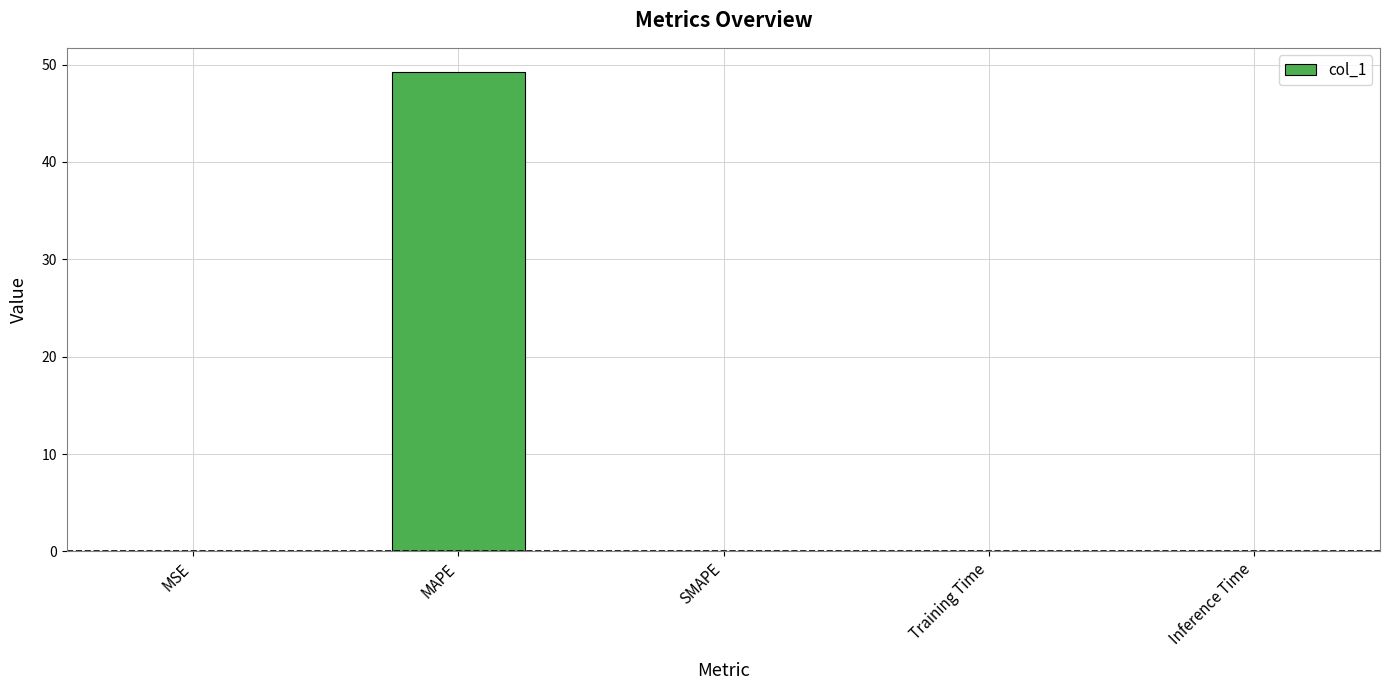

What is the maximum value shown in the chart?

49.3